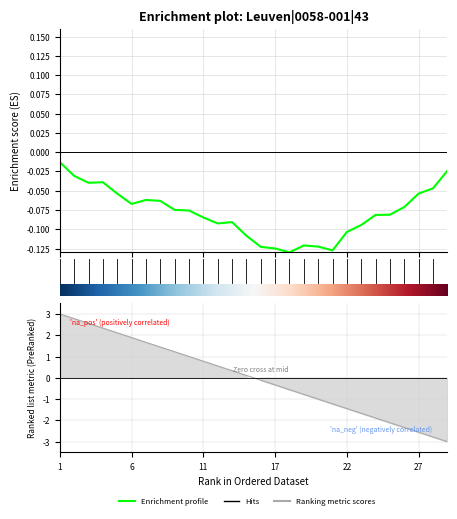

Where is the data nearest to the value 0?

16